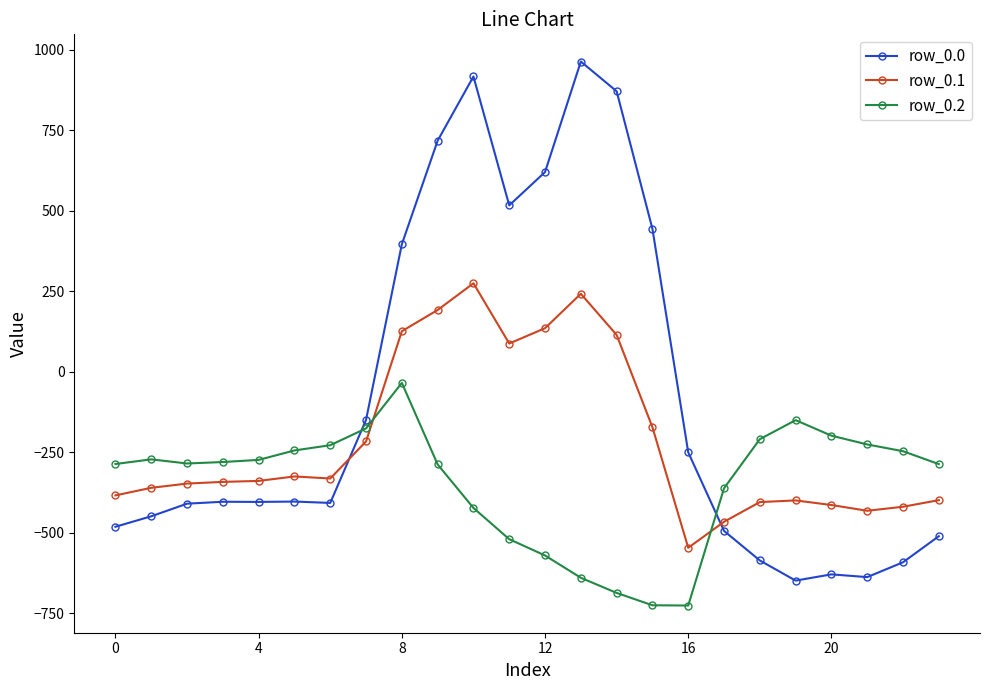

How many values in the row_0.1 series exceed -339?

11